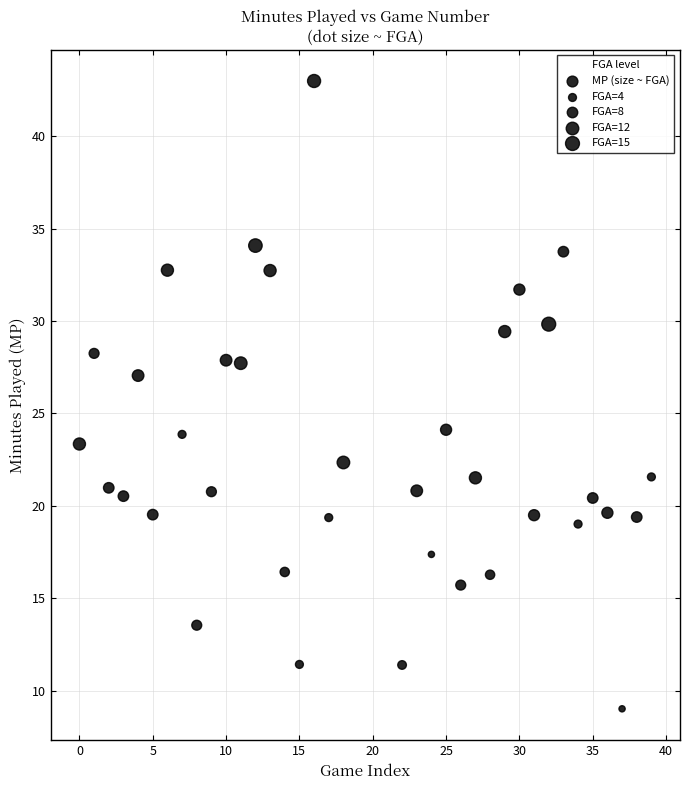

What is the range of X values (max minus min)?

39.0